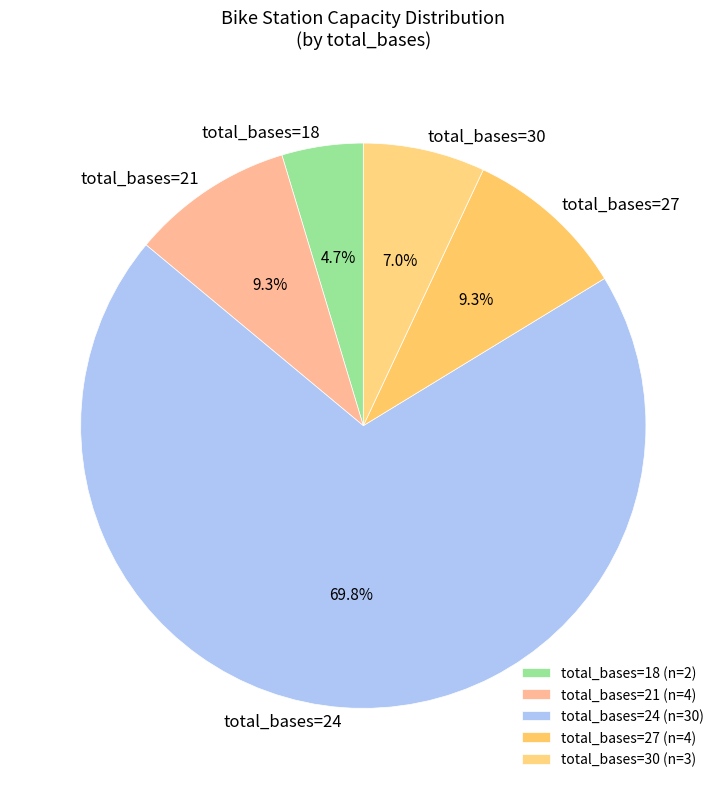

Which has a higher value, total_bases=21 or total_bases=30?

total_bases=21